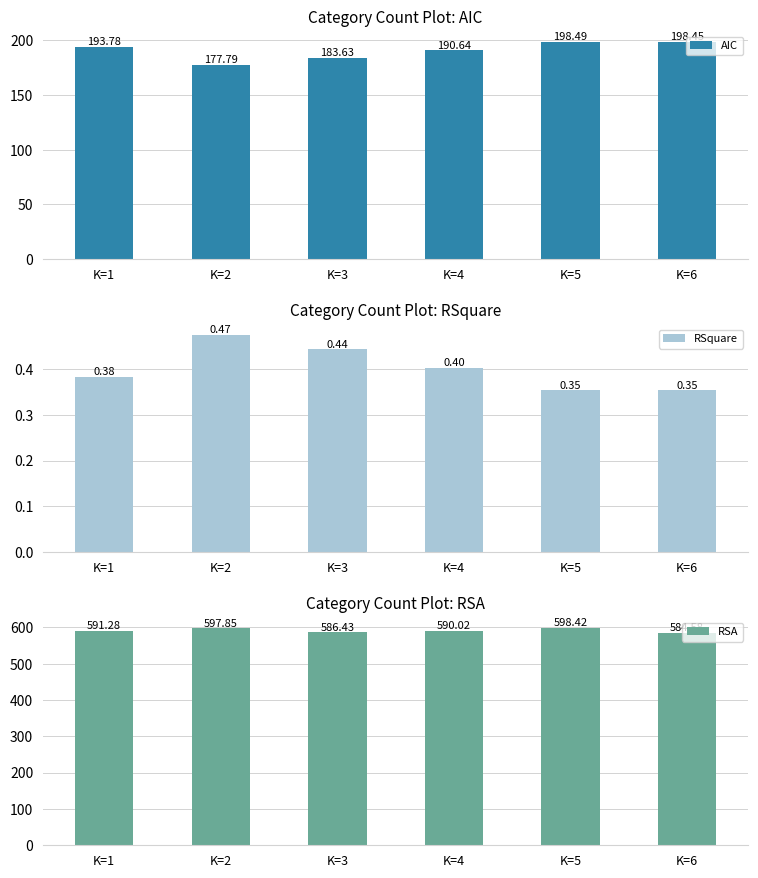

What is the highest value of the RSA series?

598.4